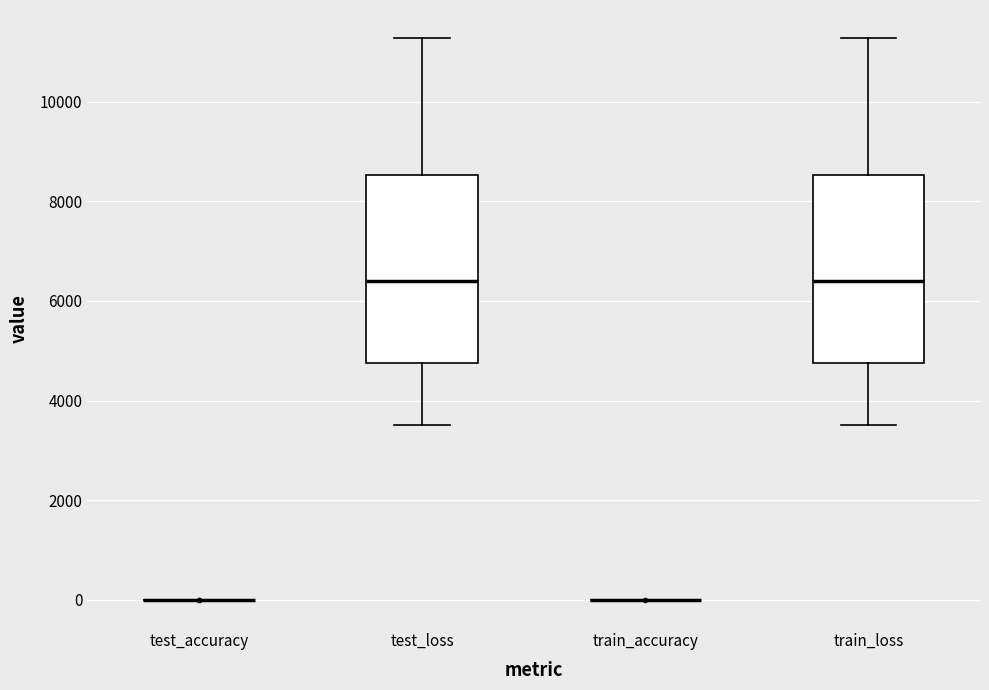

Reading left to right, read every box against the y-axis: the position of its median line, the range the box covers, and the ends of its whiskers. The values are not printed on the chart, so give them approximately, as read against the axis.

test_accuracy: box collapsed to a line at 0, whiskers 0 to 0
test_loss: median 6400, box 4800 to 8600, whiskers 3600 to 11200
train_accuracy: box collapsed to a line at 0, whiskers 0 to 0
train_loss: median 6400, box 4800 to 8600, whiskers 3600 to 11200